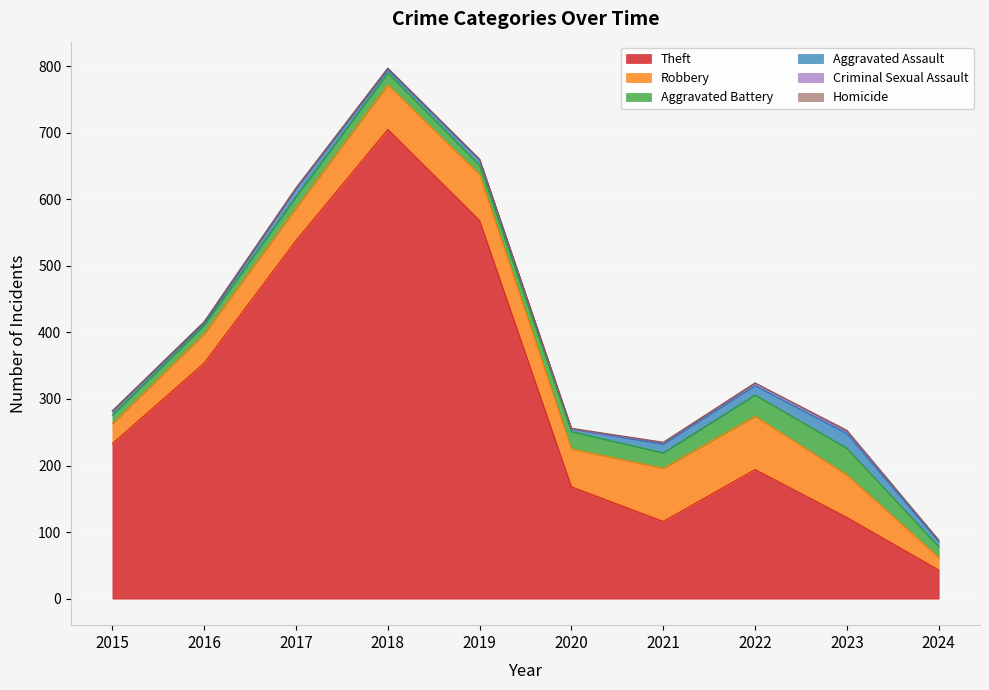

At which category is the sum across all series the highest?

2018